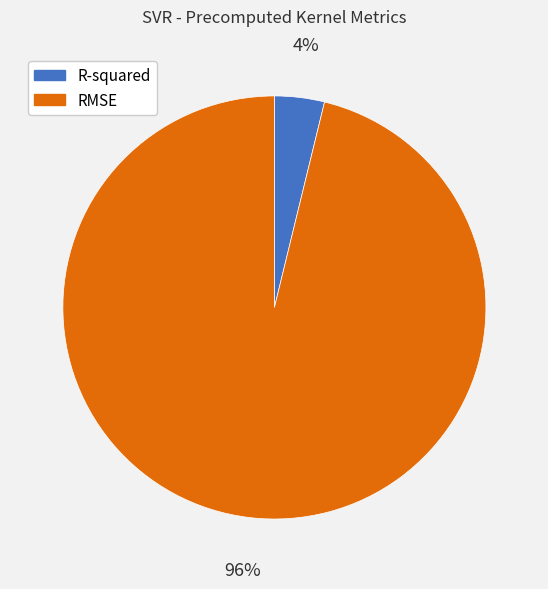

To the nearest percent, what portion does RMSE represent?

96%